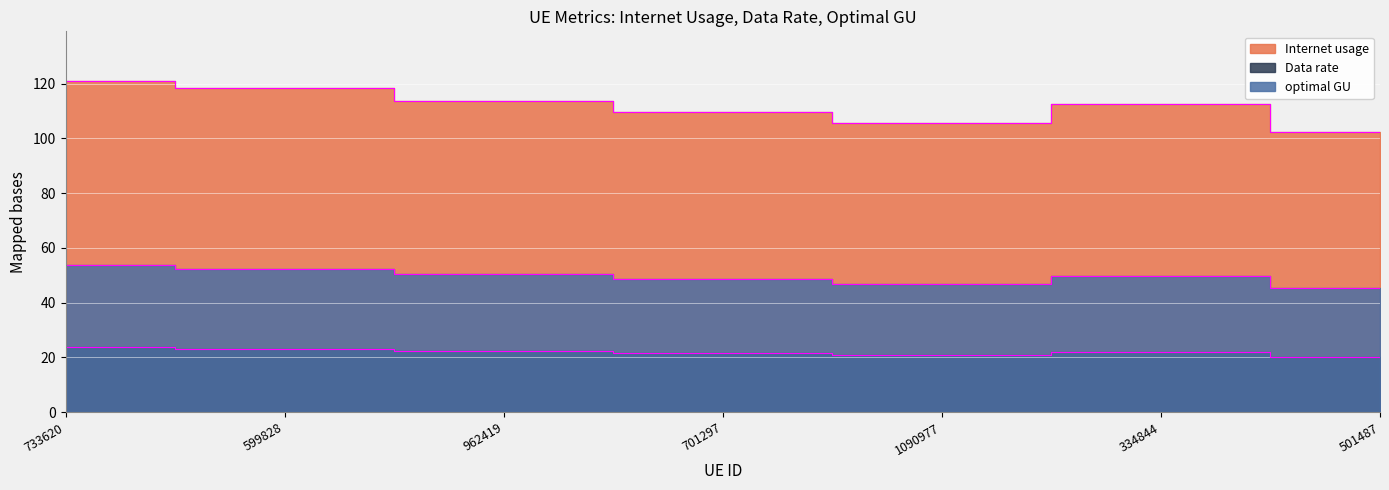

Rank the series by their average value, from highest to lowest.

Internet usage, Data rate, optimal GU